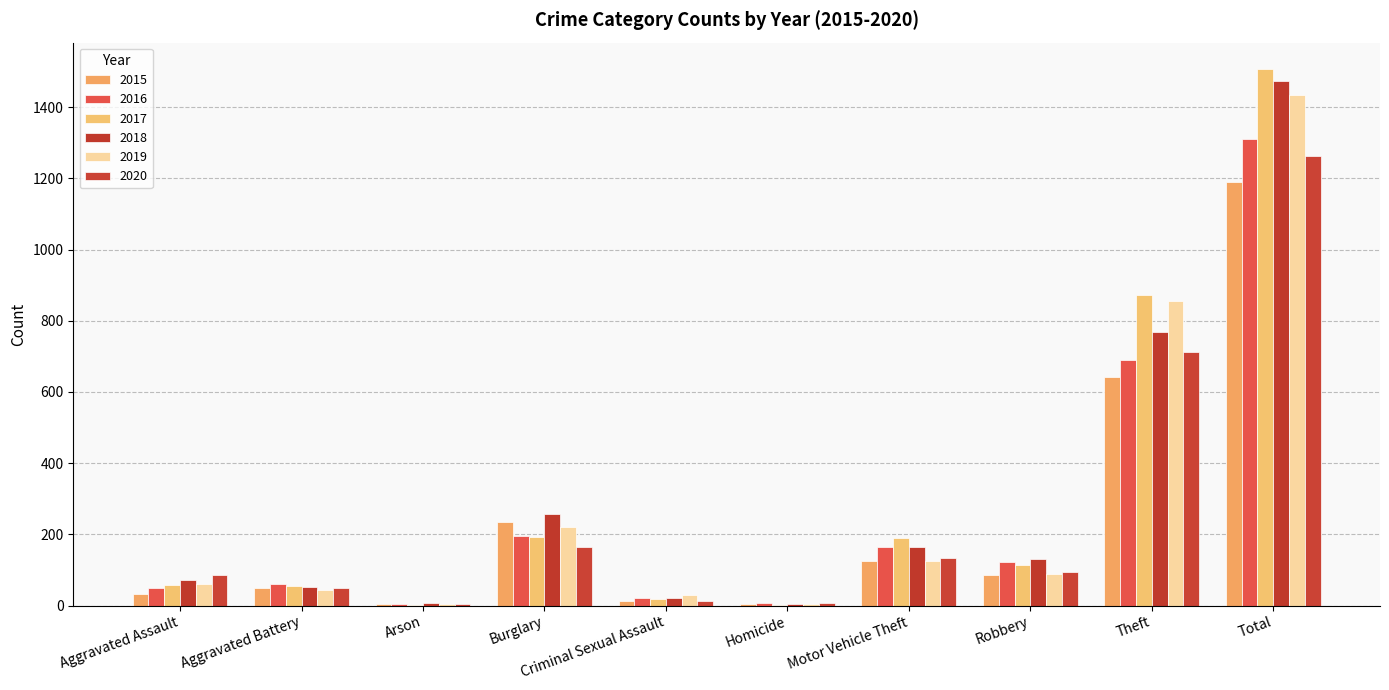

What is the spread (max minus min) of values at Robbery?

43